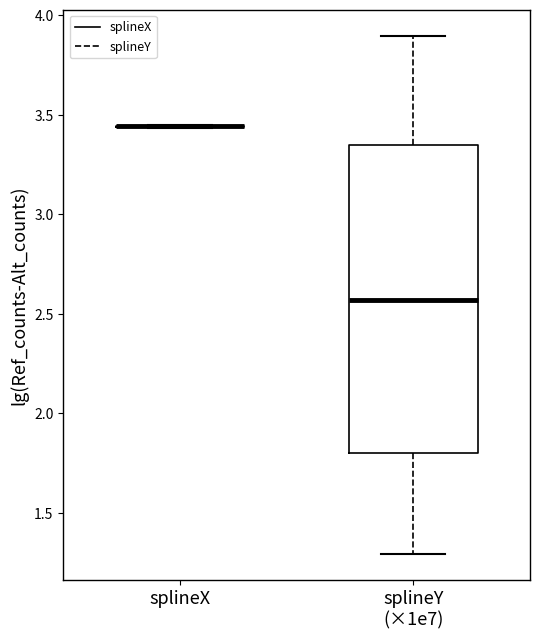

Reading left to right, transcribe this box plot: for each box, give where its median line is, the range the box spans, and where its two whiskers end, as read against the y-axis. The values are not printed on the chart, so give them approximately, as read against the axis.

splineX: box collapsed to a line at 3.45, whiskers 3.45 to 3.45
splineY (×1e7): median 2.55, box 1.80 to 3.35, whiskers 1.30 to 3.90